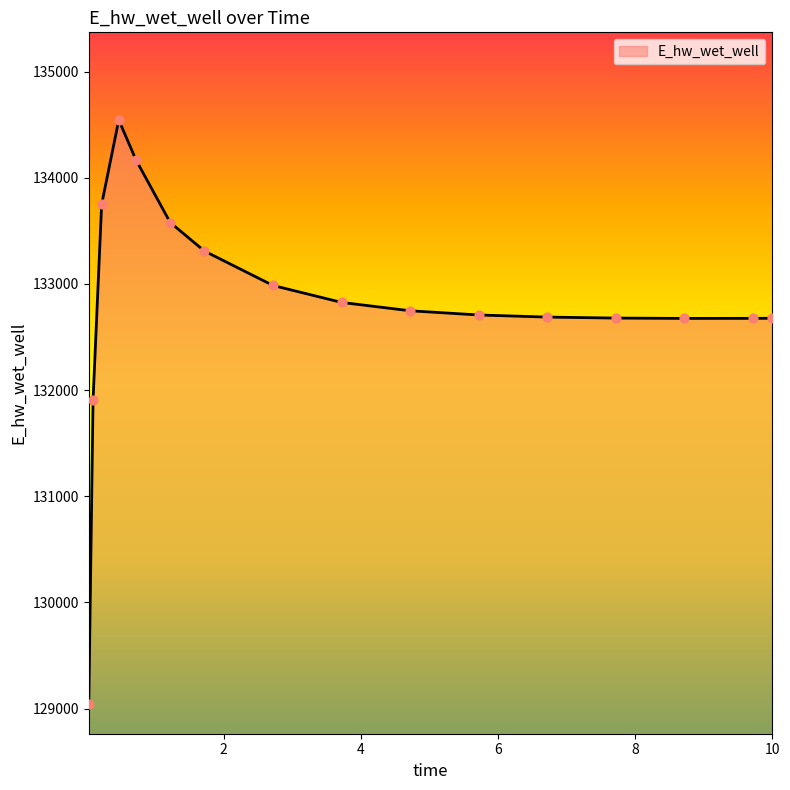

What is the difference between the maximum and minimum values?

5504.8